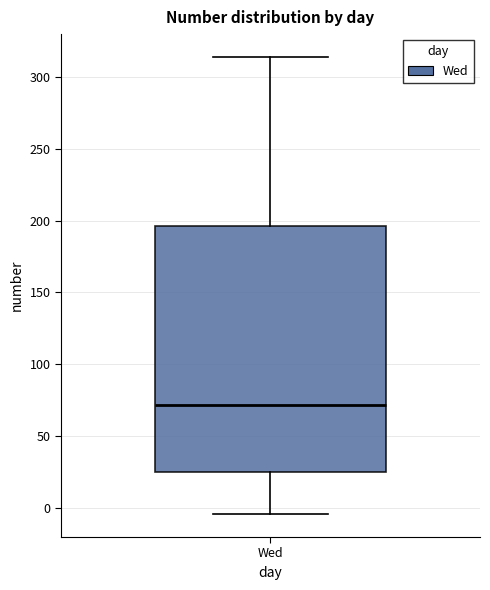

Read this box plot against the y-axis: the position of the median line, the range covered by the box, and the ends of both whiskers. The values are not printed on the chart, so give them approximately, as read against the axis.

median 70, box 25 to 195, whiskers -5 to 315